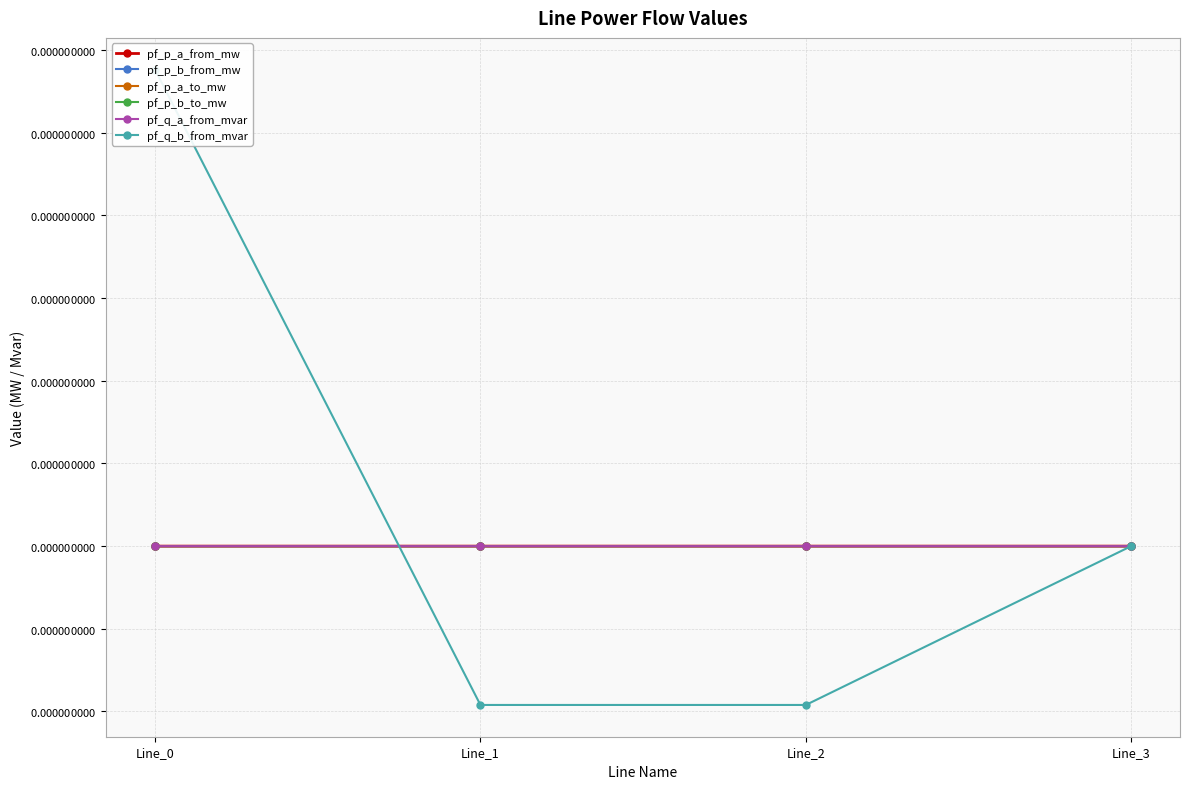

Does the chart have visible grid lines?

Yes